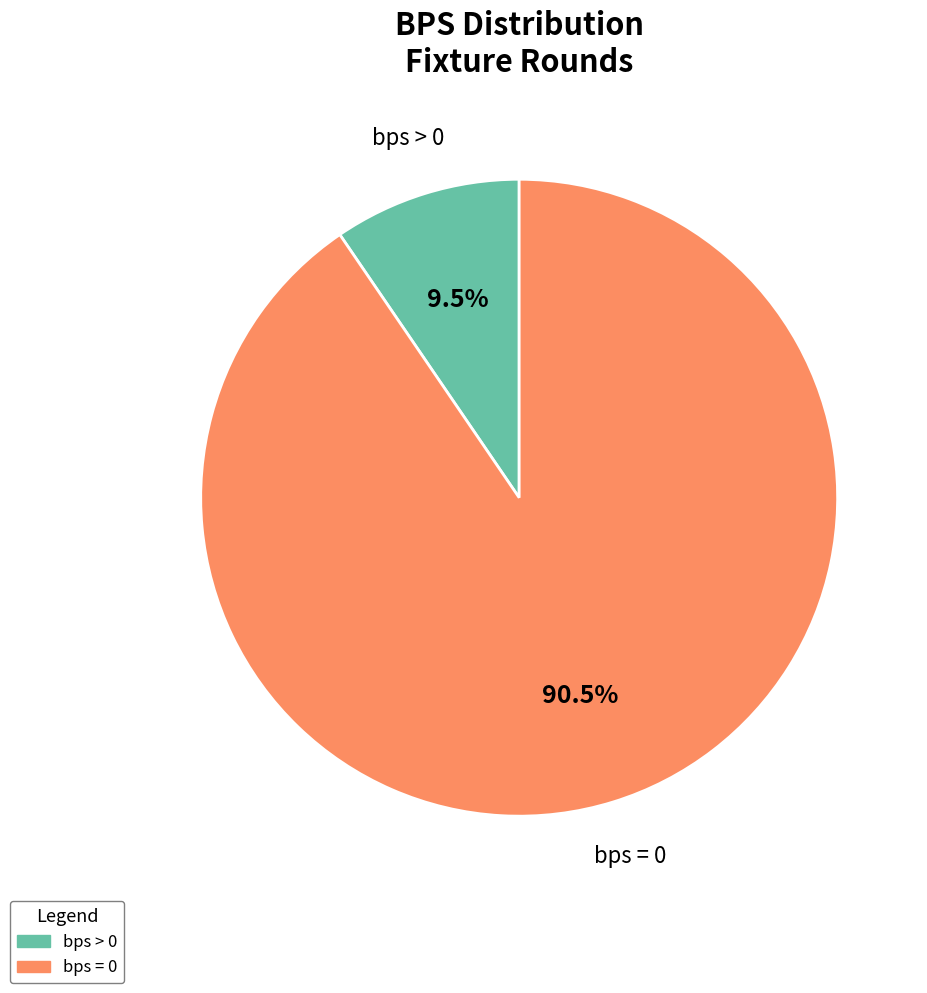

Is there any slice that represents more than half of the pie?

Yes